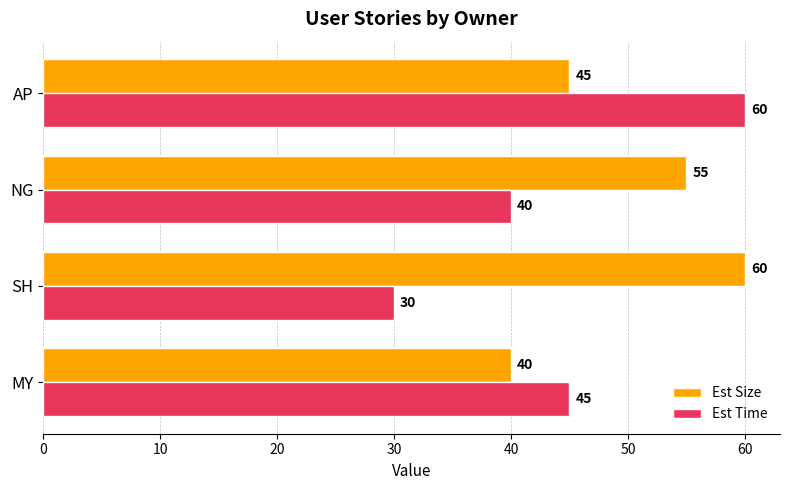

Rank the categories by Est Time value from lowest to highest.

SH, NG, MY, AP